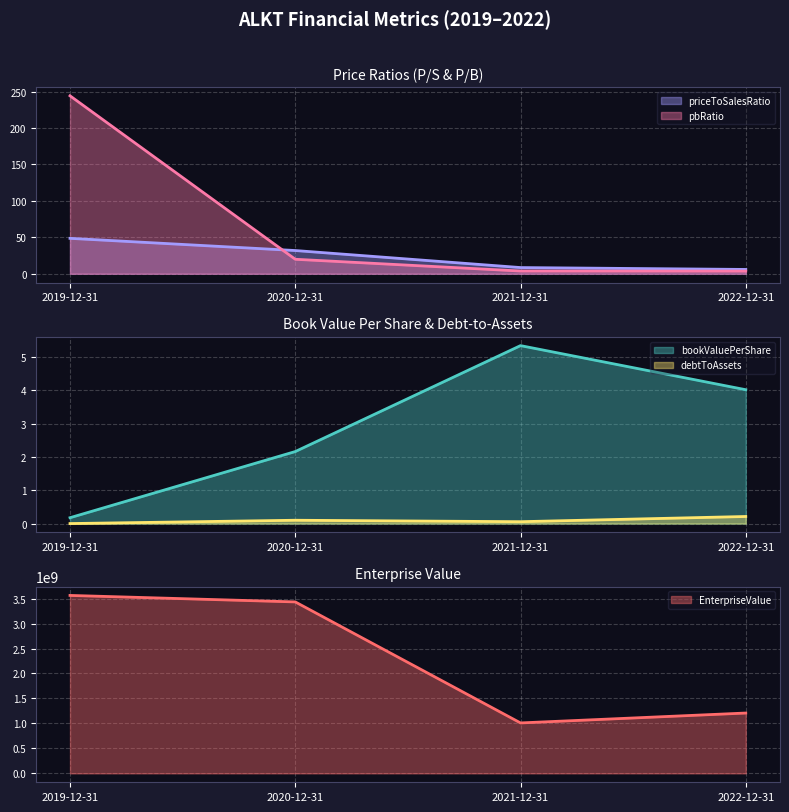

Which series has the largest total across all categories?

EnterpriseValue